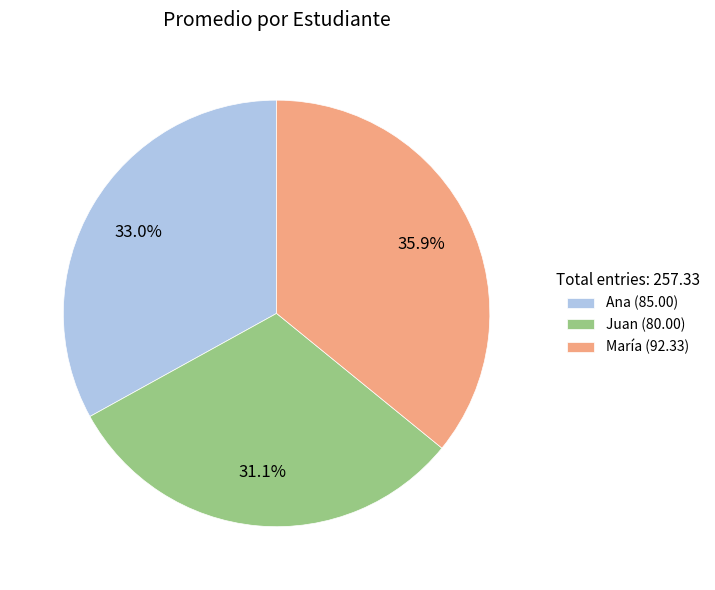

What is the total percentage of Ana and Juan?

64.1%